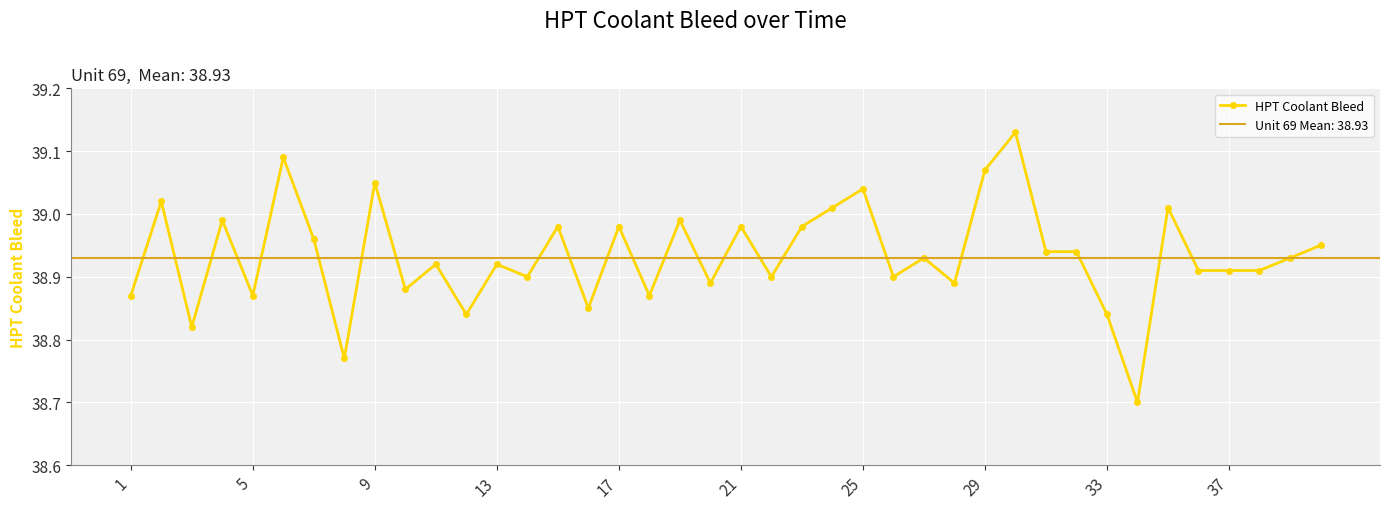

The HPT Coolant Bleed series shows 51.5 at 37. True or false?

False